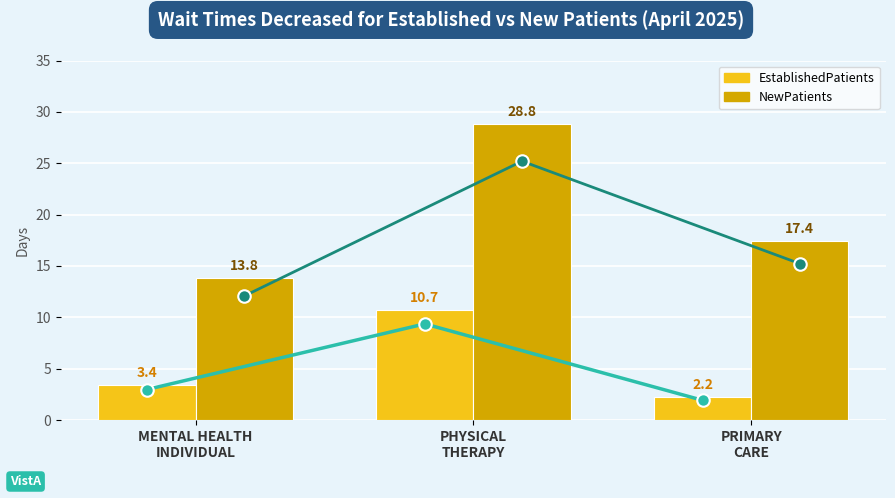

What is the minimum value shown in the chart?

2.2